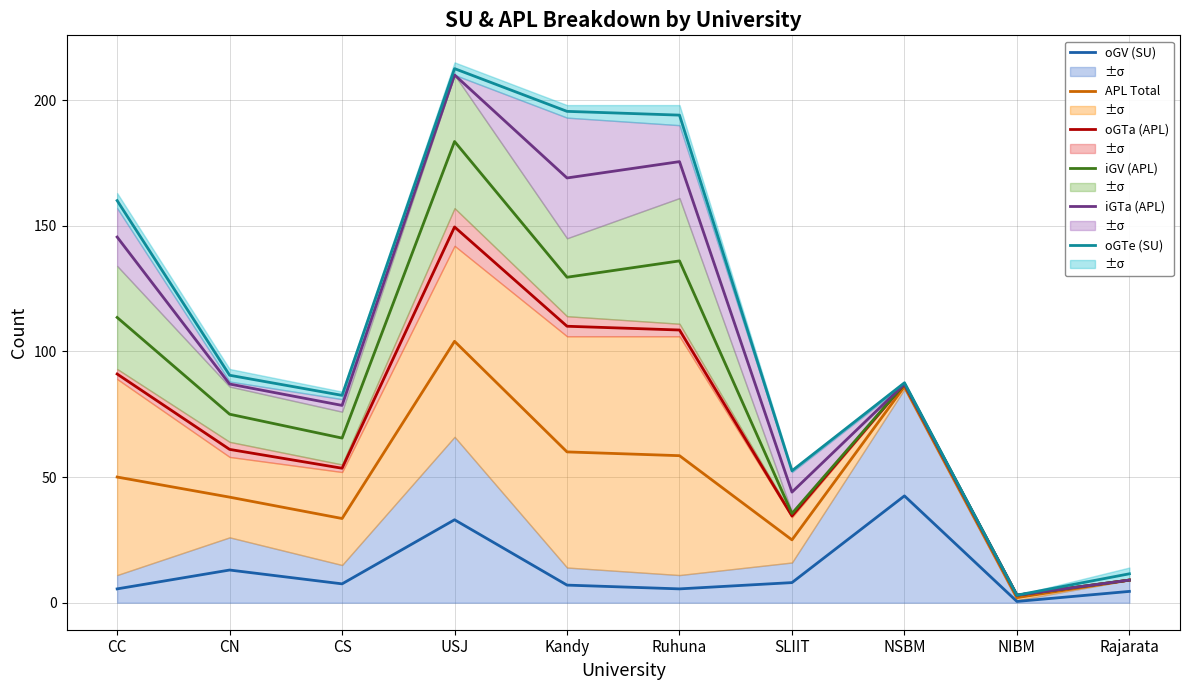

At NSBM, list the series in order from largest to smallest.

oGTe (SU), oGTa (APL), iGV (APL), iGTa (APL), APL Total, oGV (SU)